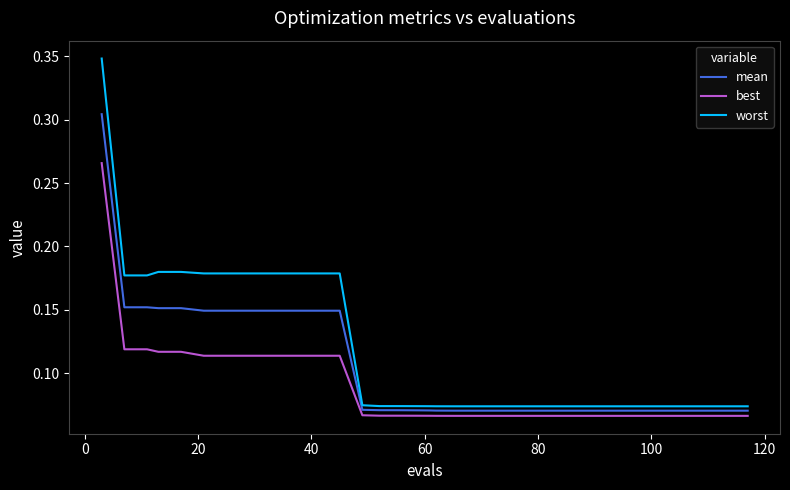

True or false: worst and best cross at least once.

False